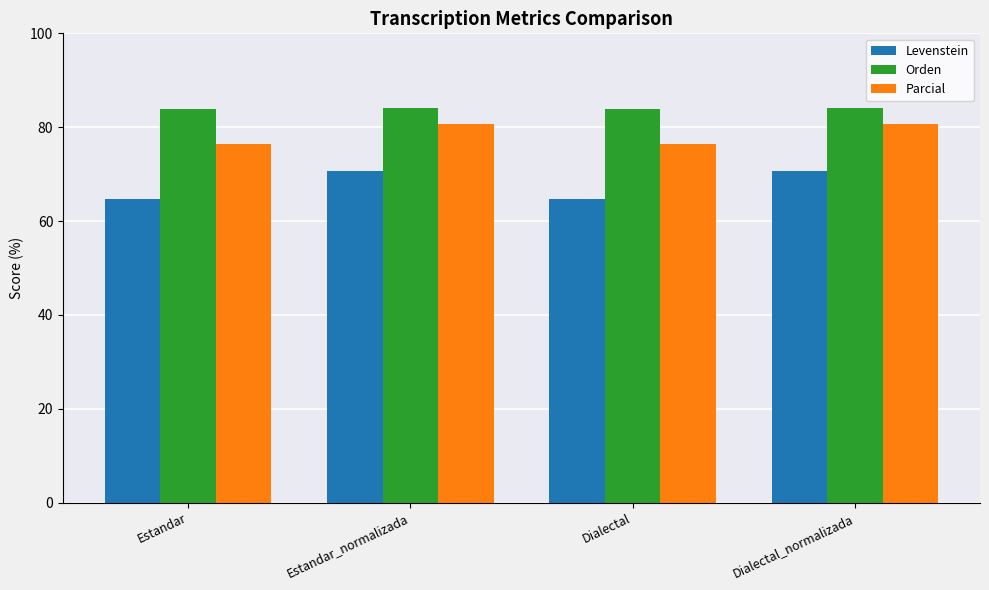

What value does the Levenstein series have at Dialectal_normalizada?

70.6